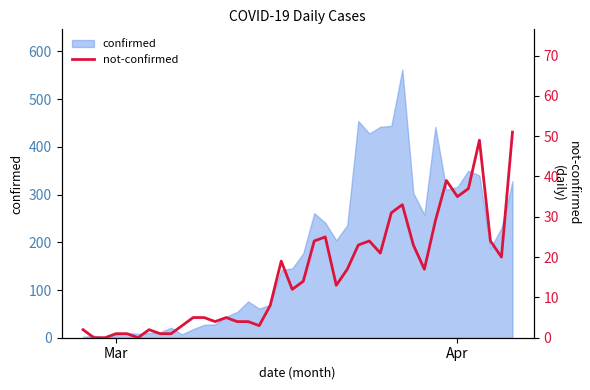

How many interior local peaks (higher than both neighbors) does the data have?

8